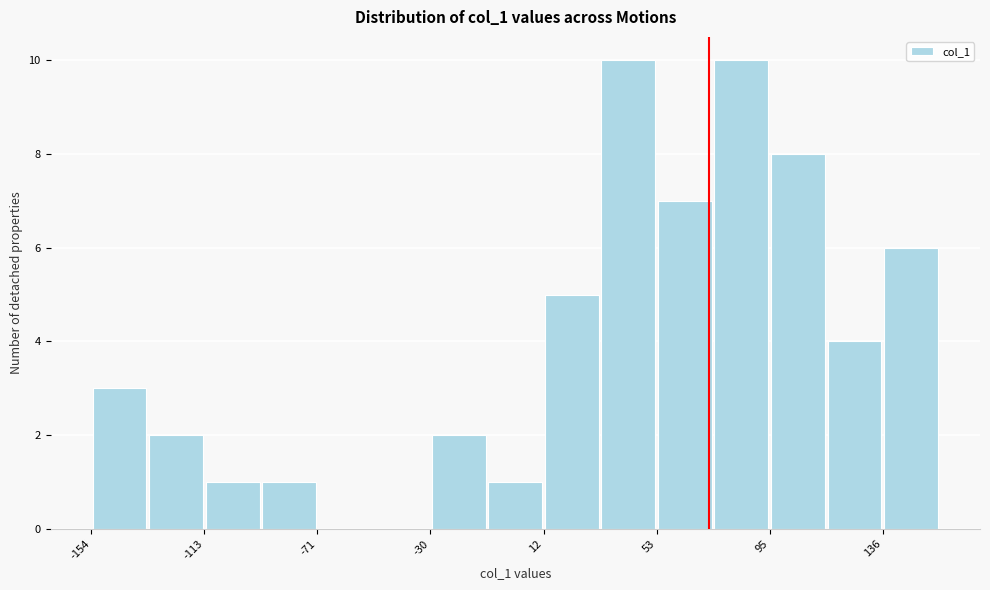

Reading left to right, list every bar in this chart as the range it spans on the x-axis followed by its height. Neither the bar edges nor the heights are printed on the chart, so give them approximately, as read against the axes.

-155 to -135: 3
-135 to -115: 2
-115 to -90: 1
-90 to -70: 1
-70 to -50: 0
-50 to -30: 0
-30 to -10: 2
-10 to 10: 1
10 to 30: 5
30 to 55: 10
55 to 75: 7
75 to 95: 10
95 to 115: 8
115 to 135: 4
135 to 155: 6